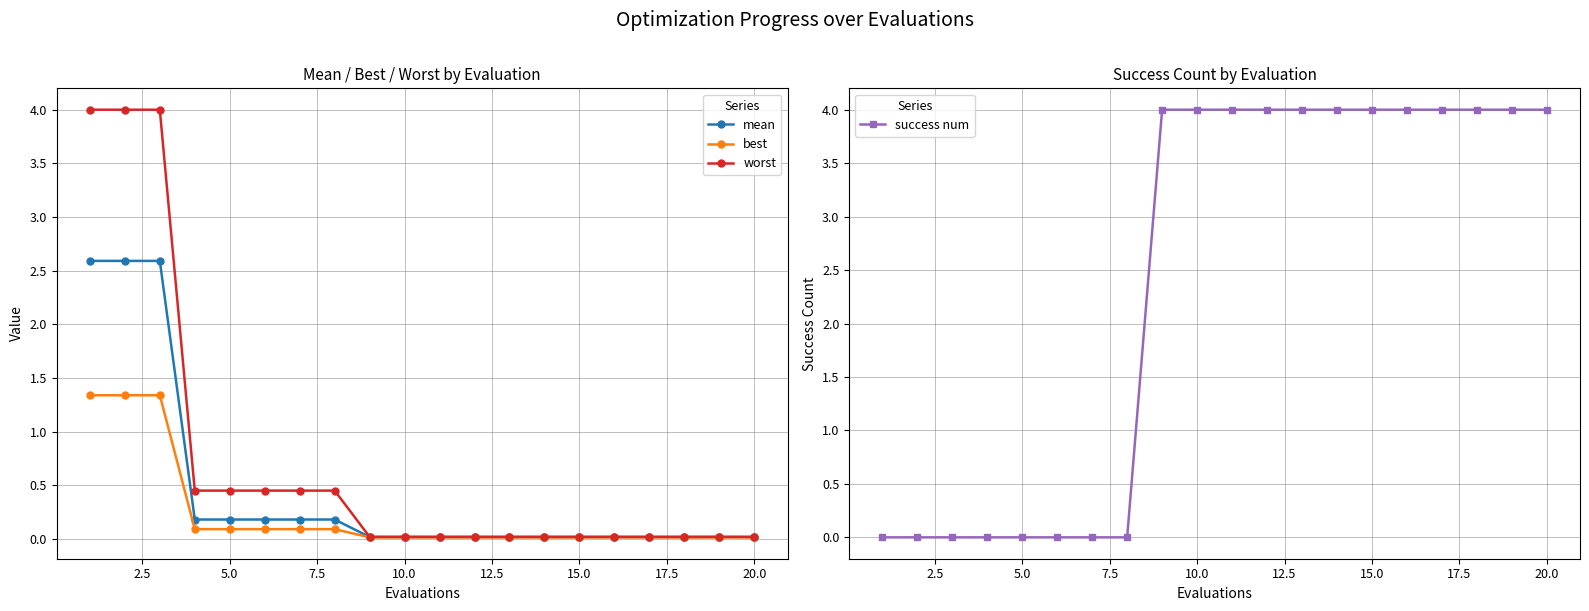

What is the label of the 15th point from the left?

14